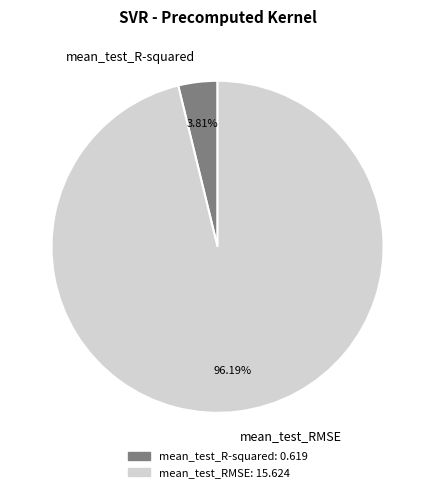

Is the sum of mean_test_RMSE and mean_test_R-squared greater than half?

Yes